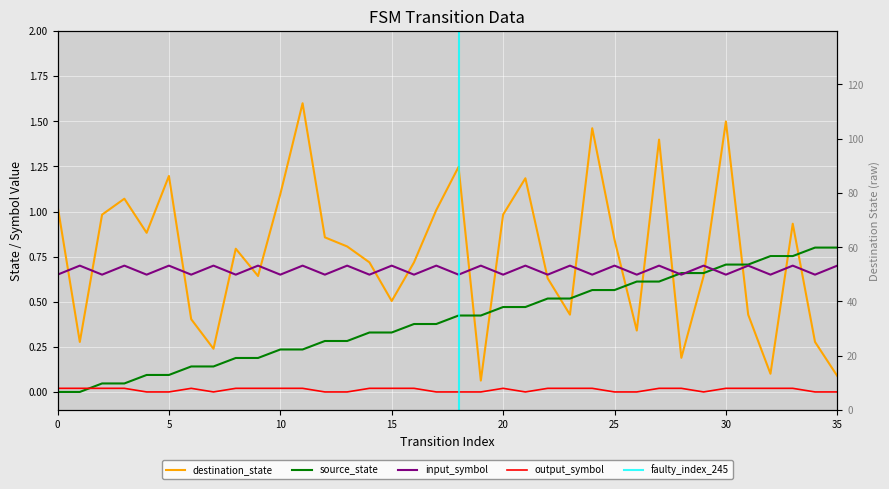

Which series has the widest spread of values?

destination_state